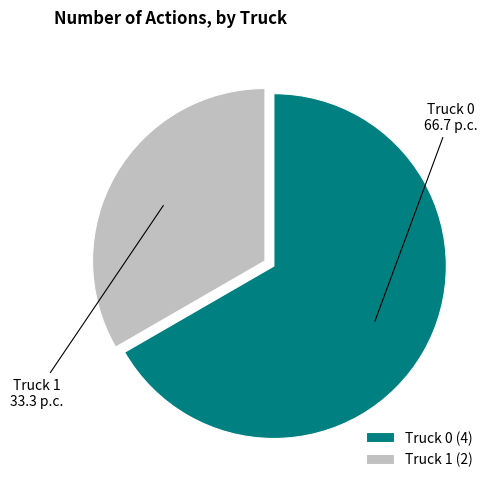

How many segments does this pie chart have?

2